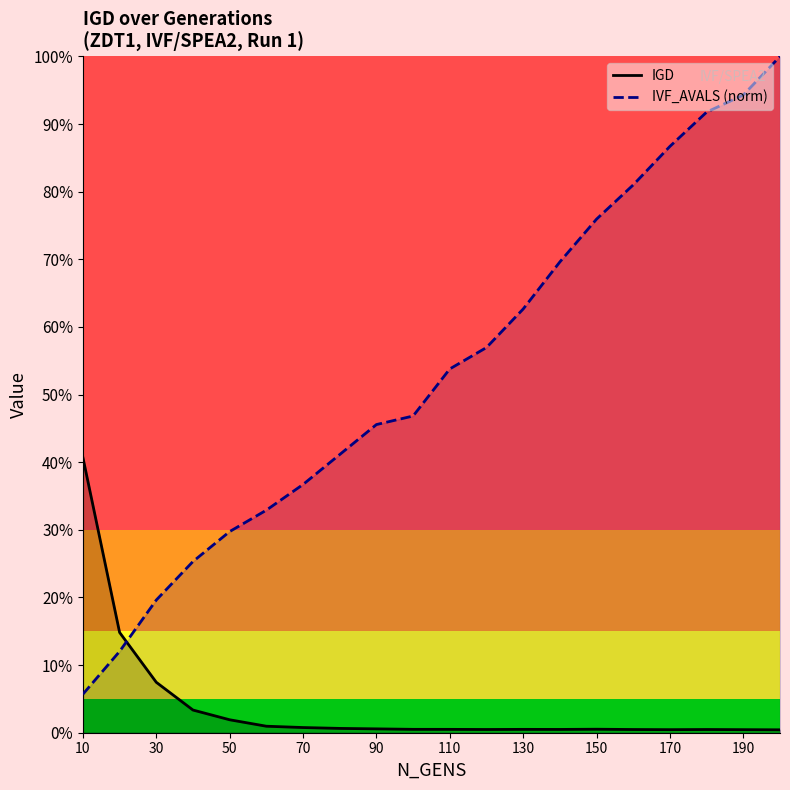

Is the value of IGD curve at 130 greater than the value of IVF_AVALS (norm) curve at 15?

No